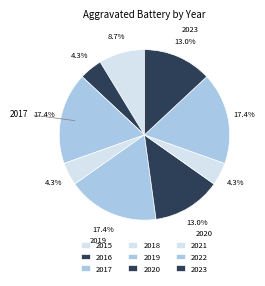

What is the change in value from 2021 to 2022?

+3